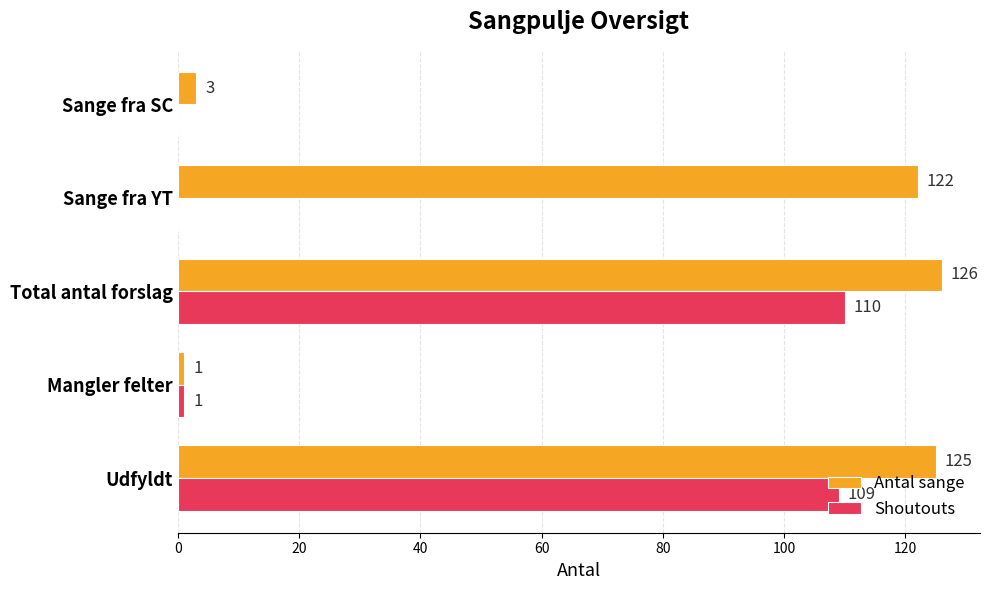

True or false: Shoutouts has a value of 191 at Total antal forslag.

False